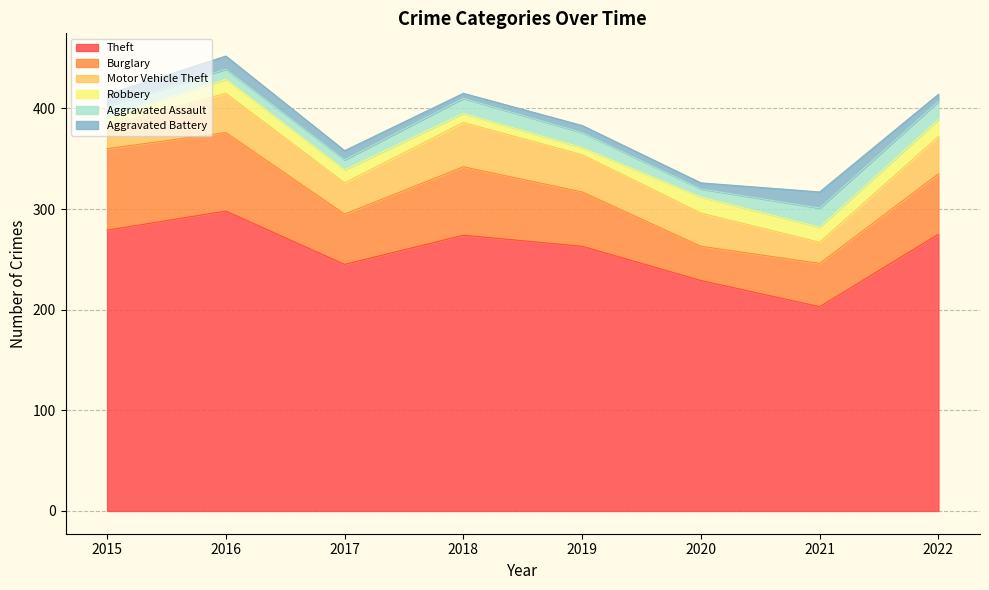

Count the number of data series in this chart.

6